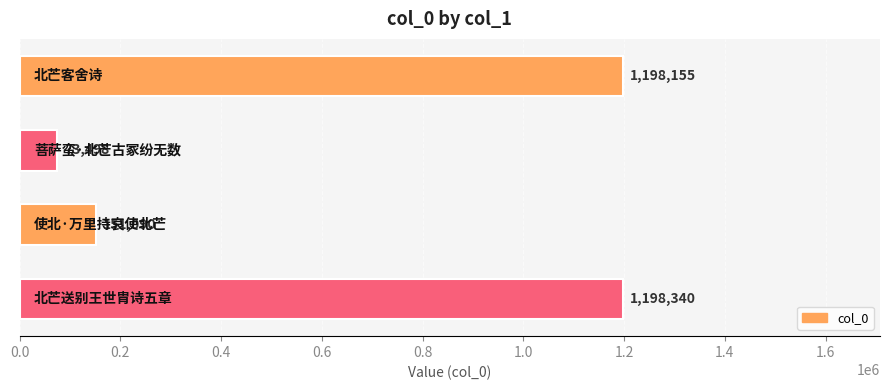

What is the sum of all values?

2621083